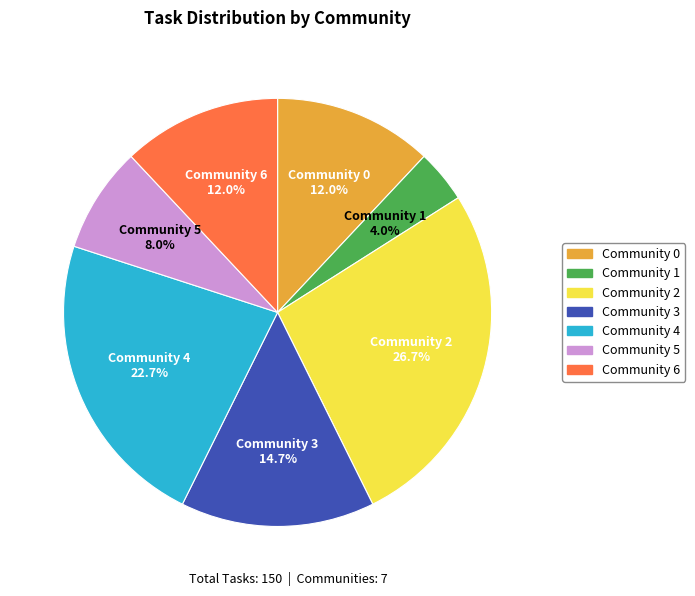

How many segments does this pie chart have?

7